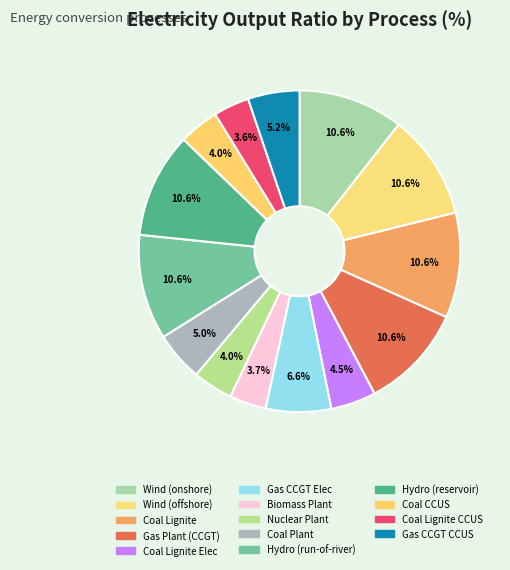

To the nearest percent, what is the difference between the largest and smallest slice percentages?

7%